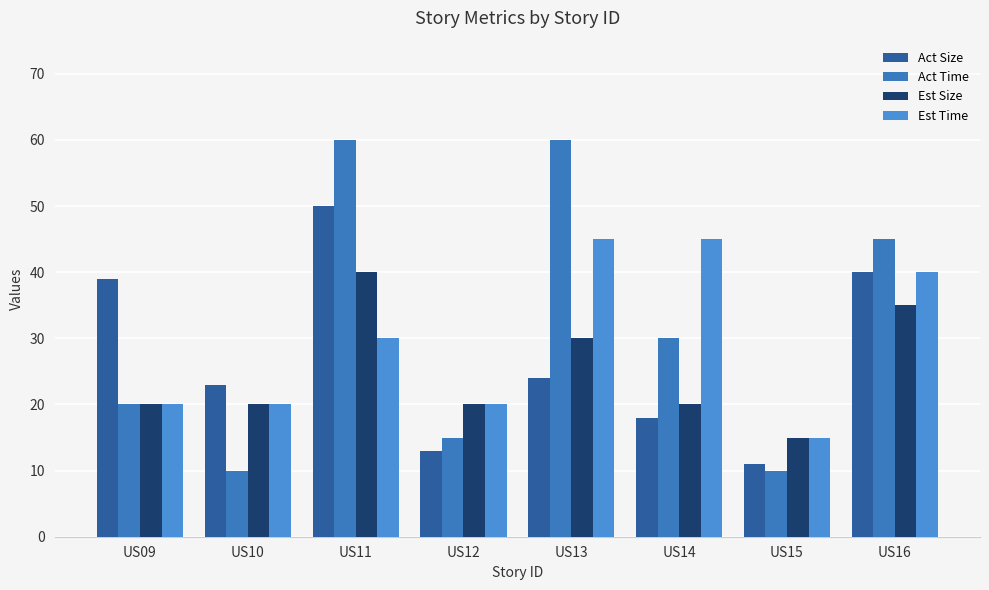

Reading right to left, list all the values displayed in this chart.

Act Size: US16=40	US15=11	US14=18	US13=24	US12=13	US11=50	US10=23	US09=39
Act Time: US16=45	US15=10	US14=30	US13=60	US12=15	US11=60	US10=10	US09=20
Est Size: US16=35	US15=15	US14=20	US13=30	US12=20	US11=40	US10=20	US09=20
Est Time: US16=40	US15=15	US14=45	US13=45	US12=20	US11=30	US10=20	US09=20